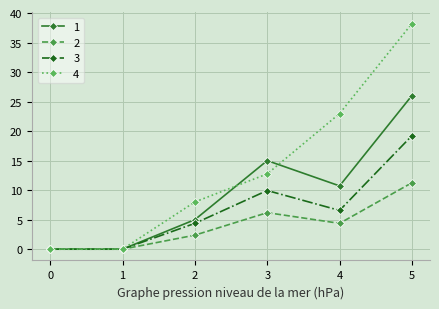

Between 4 and 5, which series saw the biggest shift?

1